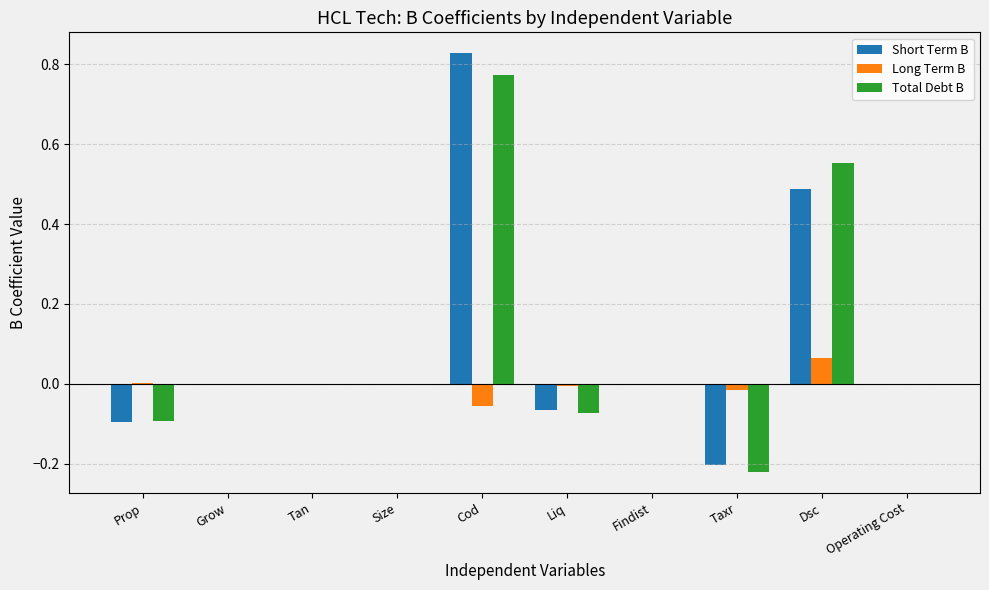

What is the sum of all Total Debt B values?

0.9